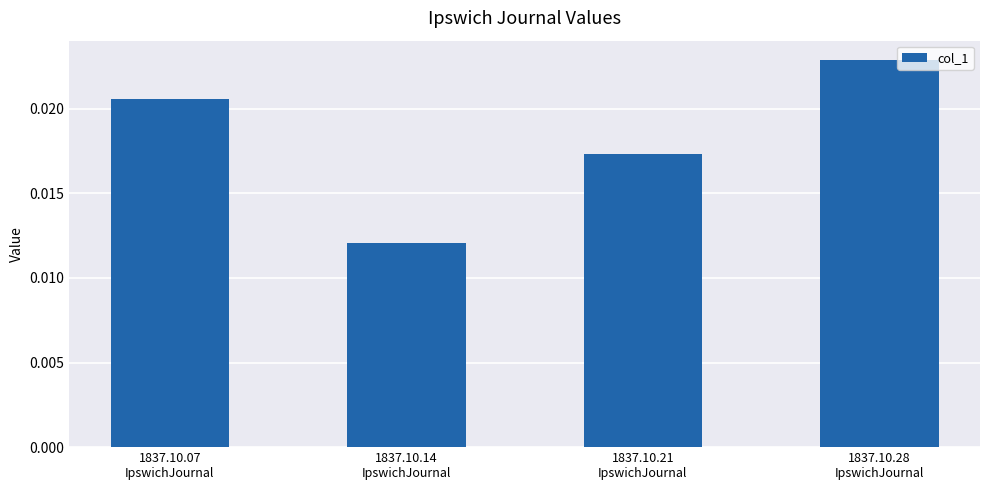

Which category has the lowest value across all series?

1837.10.14
IpswichJournal